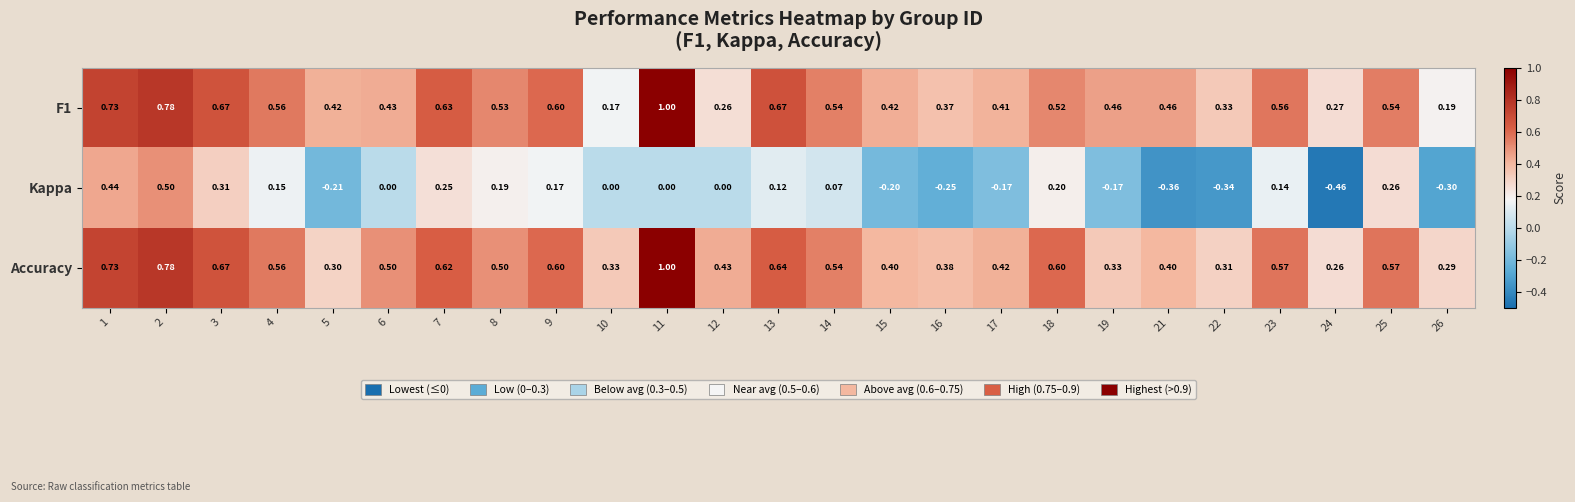

Which series has the largest total across all categories?

Accuracy